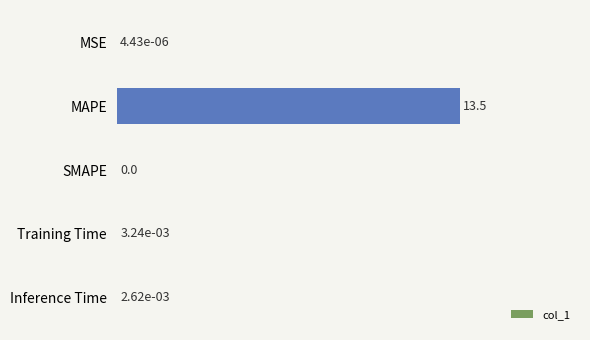

Which category has the highest value across all series?

MAPE